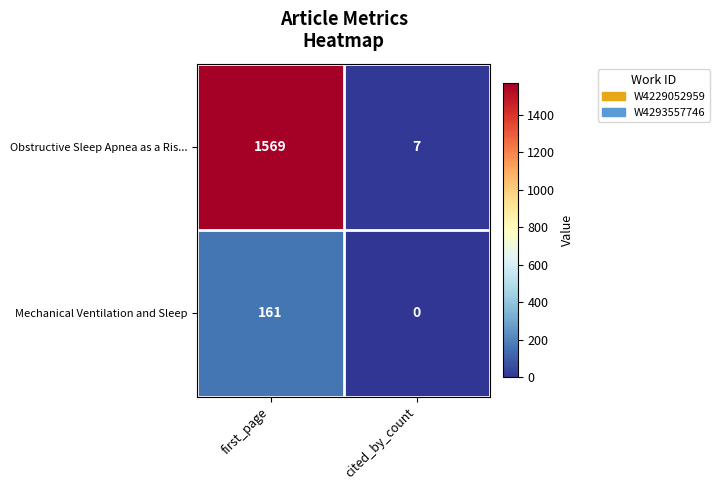

How many values in Mechanical Ventilation and Sleep are above zero?

1